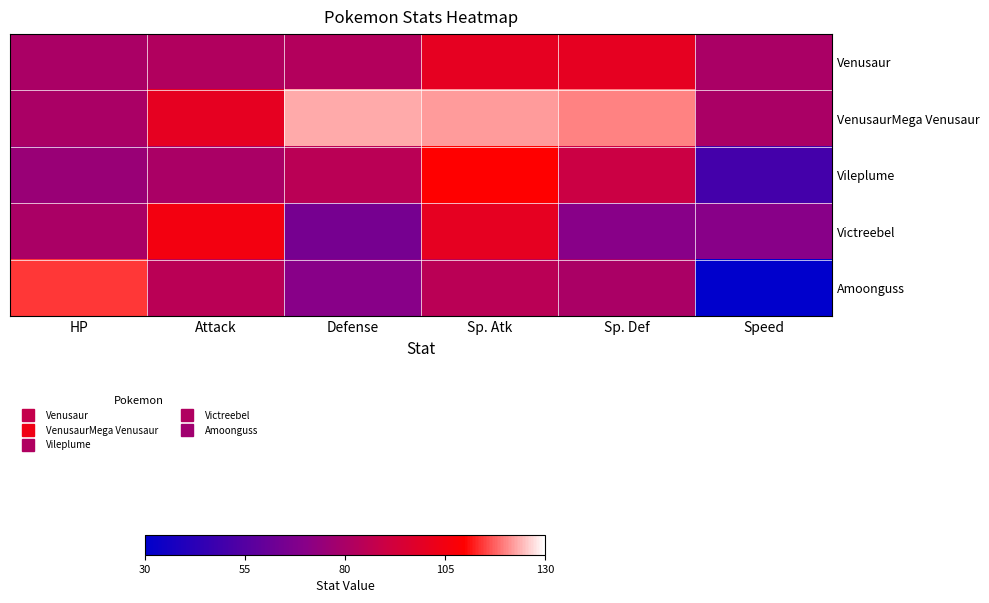

How many distinct data groups are displayed?

5